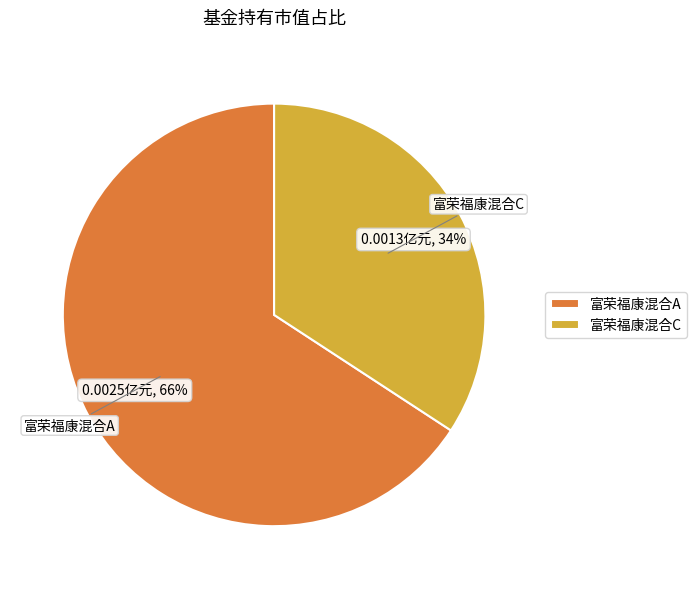

Rank the categories by value from highest to lowest.

富荣福康混合A, 富荣福康混合C